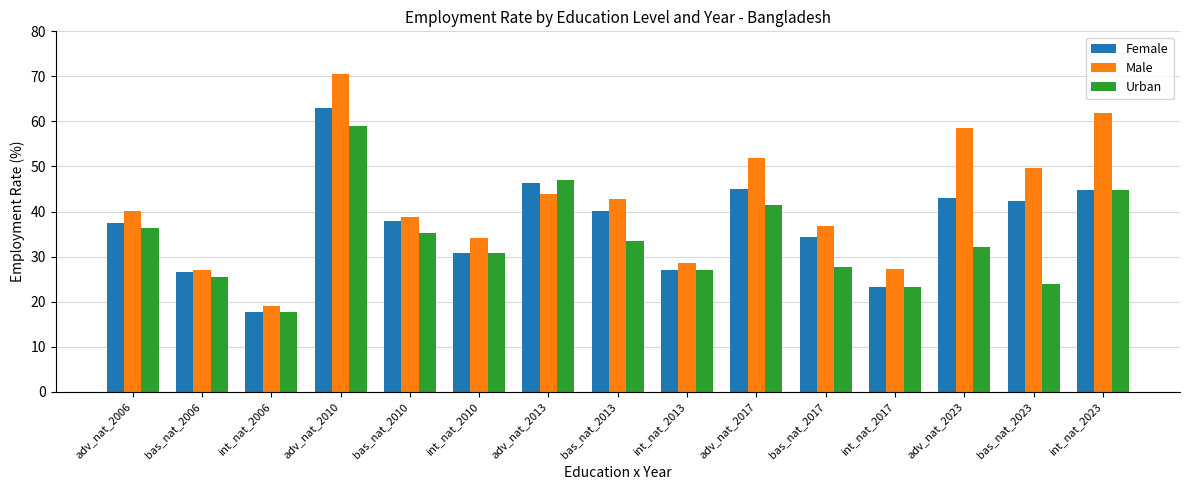

Is it true that Male equals 27.1 at bas_nat_2006?

True